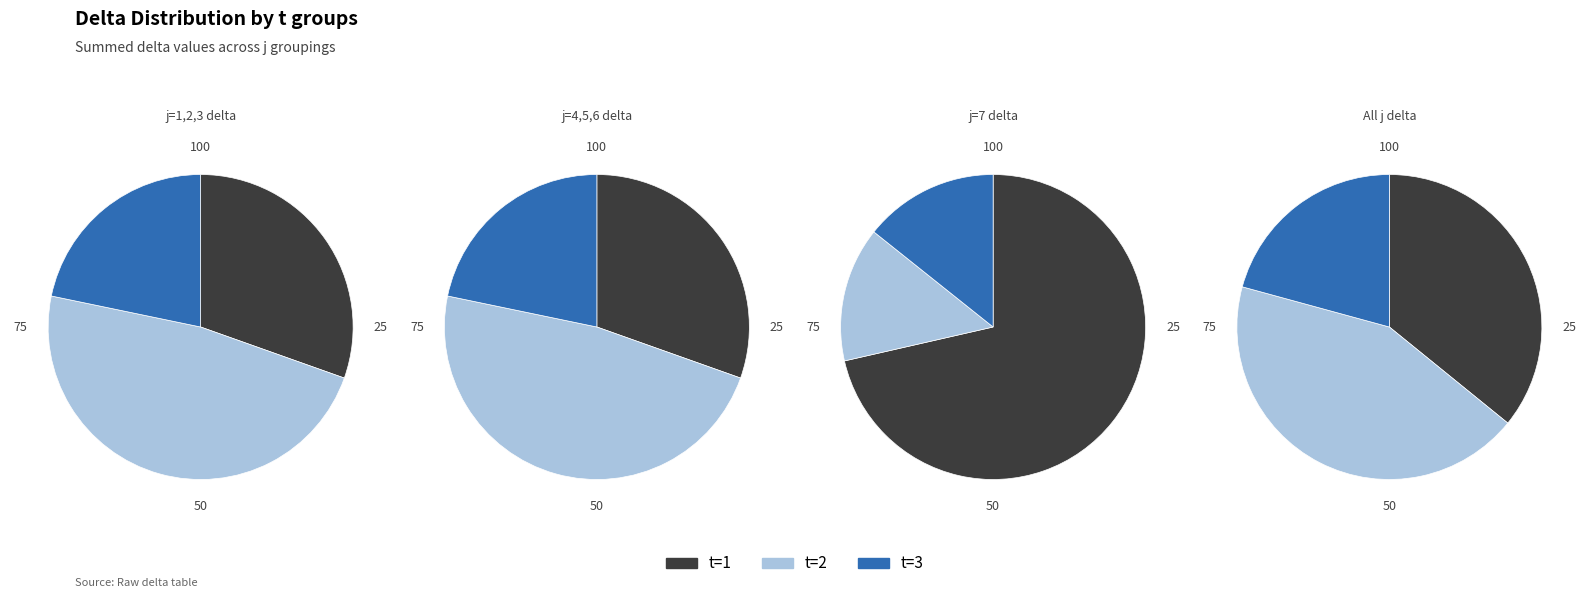

The j=5 slice represents 19% of the pie. True or false?

False